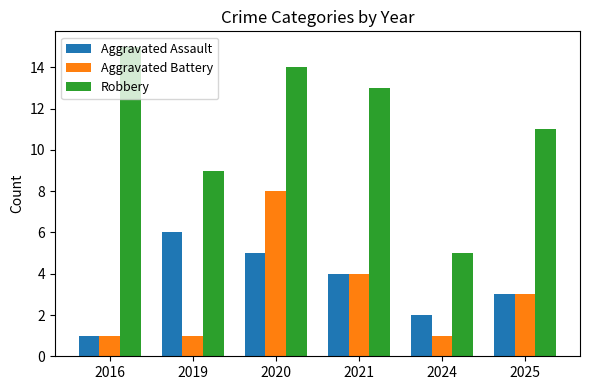

Count the Aggravated Battery values in the range 1 to 4.

5